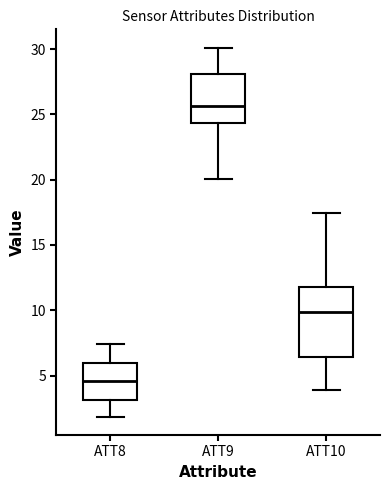

Reading left to right, transcribe this box plot: for each box, give where its median line is, the range the box spans, and where its two whiskers end, as read against the y-axis. The values are not printed on the chart, so give them approximately, as read against the axis.

ATT8: median 4.5, box 3.0 to 6.0, whiskers 2.0 to 7.5
ATT9: median 25.5, box 24.5 to 28.0, whiskers 20.0 to 30.0
ATT10: median 10.0, box 6.5 to 12.0, whiskers 4.0 to 17.5